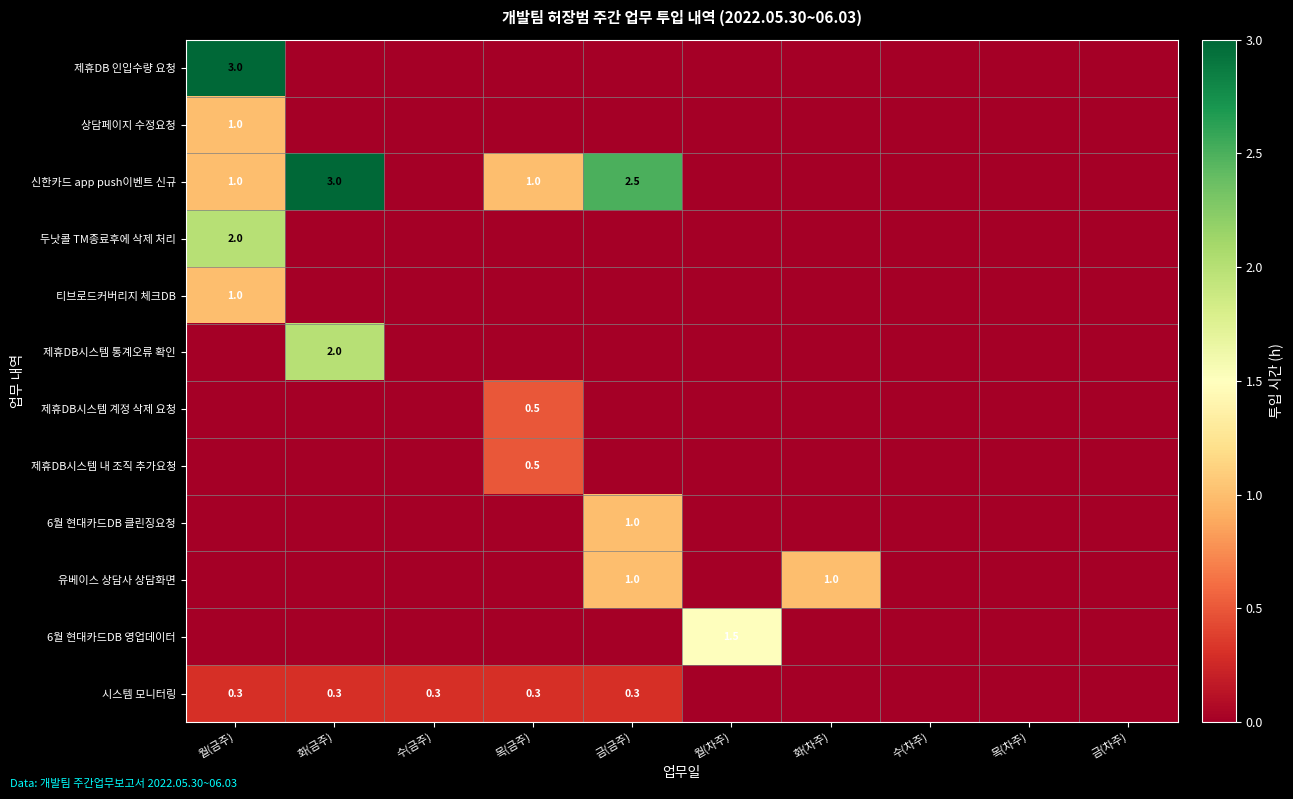

The 제휴DB시스템 계정 삭제 요청 series shows 0.5 at 목(금주). True or false?

True